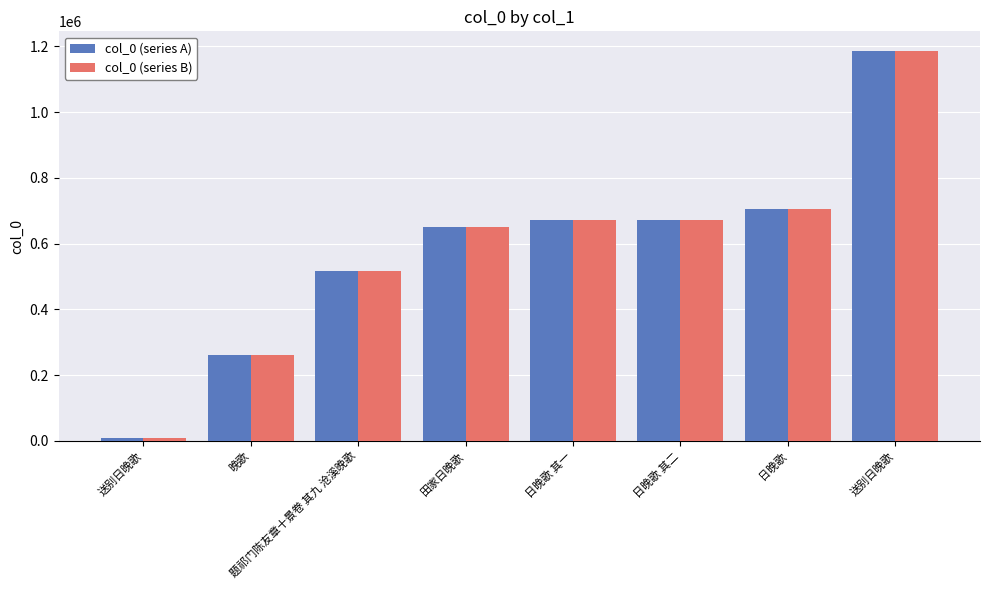

How many bars are there in total?

16